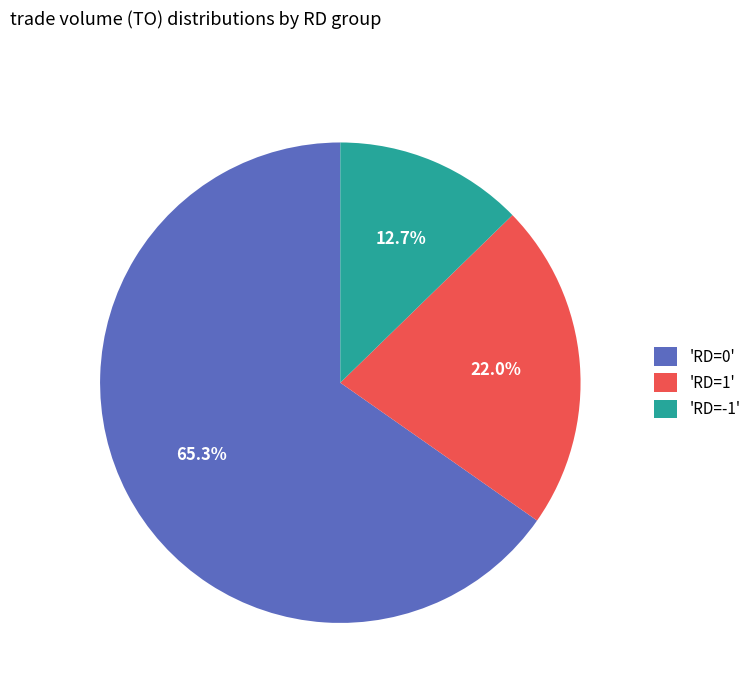

Which has a higher value, 'RD=1' or 'RD=0'?

'RD=0'